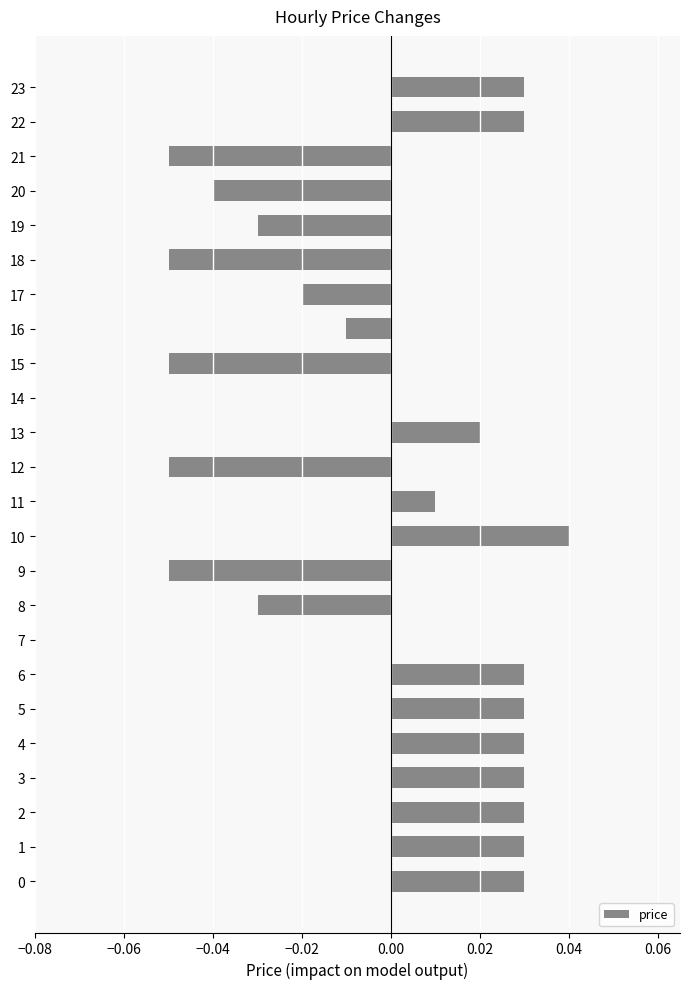

What is the change in value from 15 to 22?

+0.1